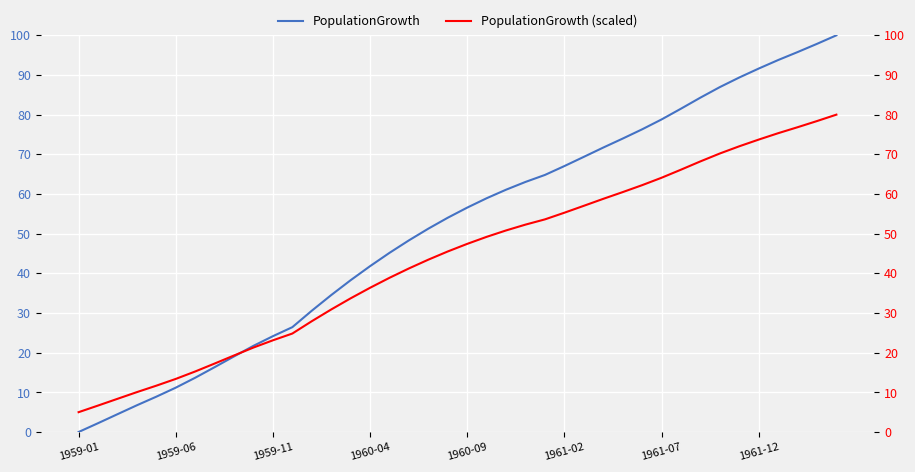

What is the difference between the maximum and minimum values in the PopulationGrowth (scaled) series?

75.0